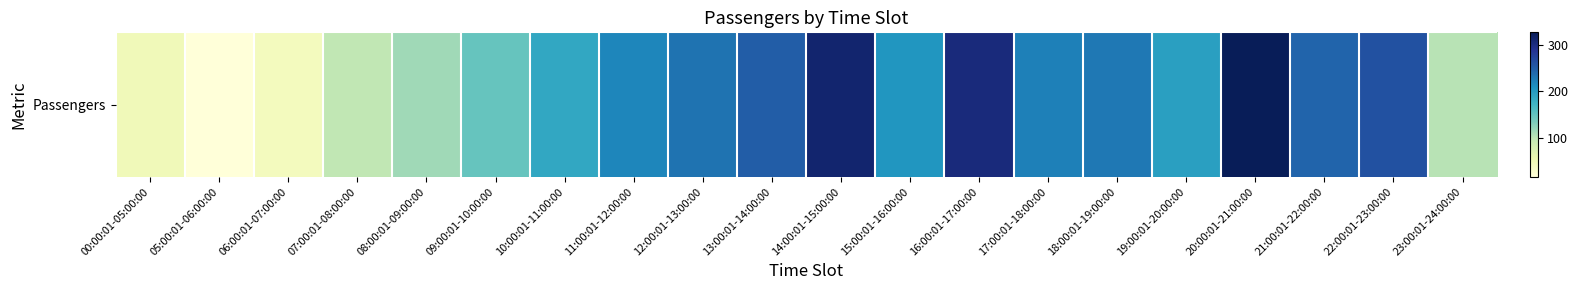

The chart shows a value of 250 at 13:00:01-14:00:00. True or false?

True